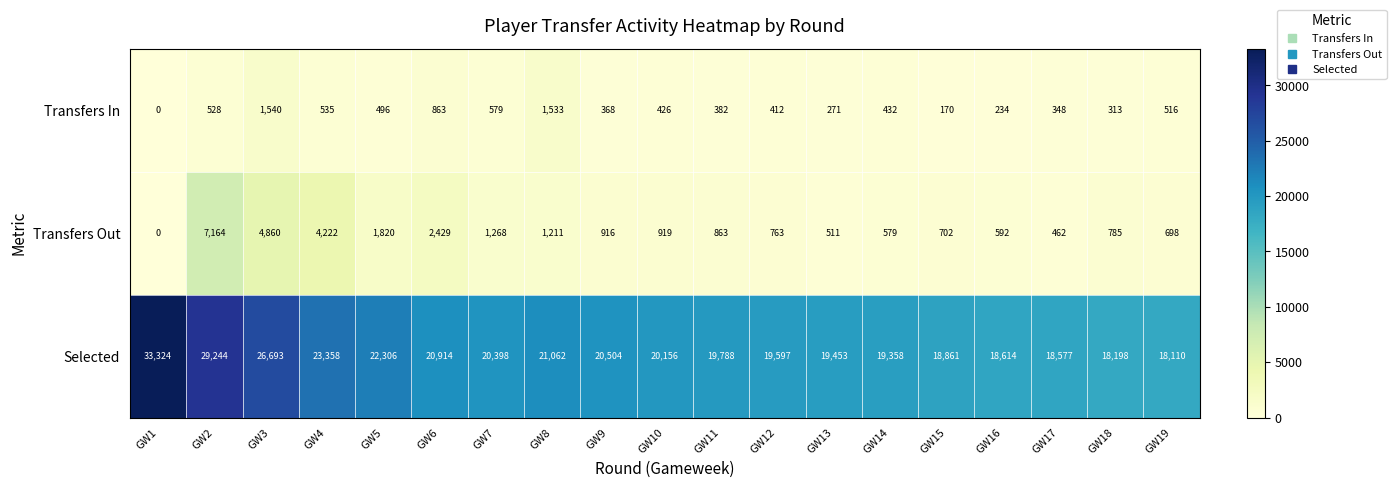

What is the greatest value displayed?

33324